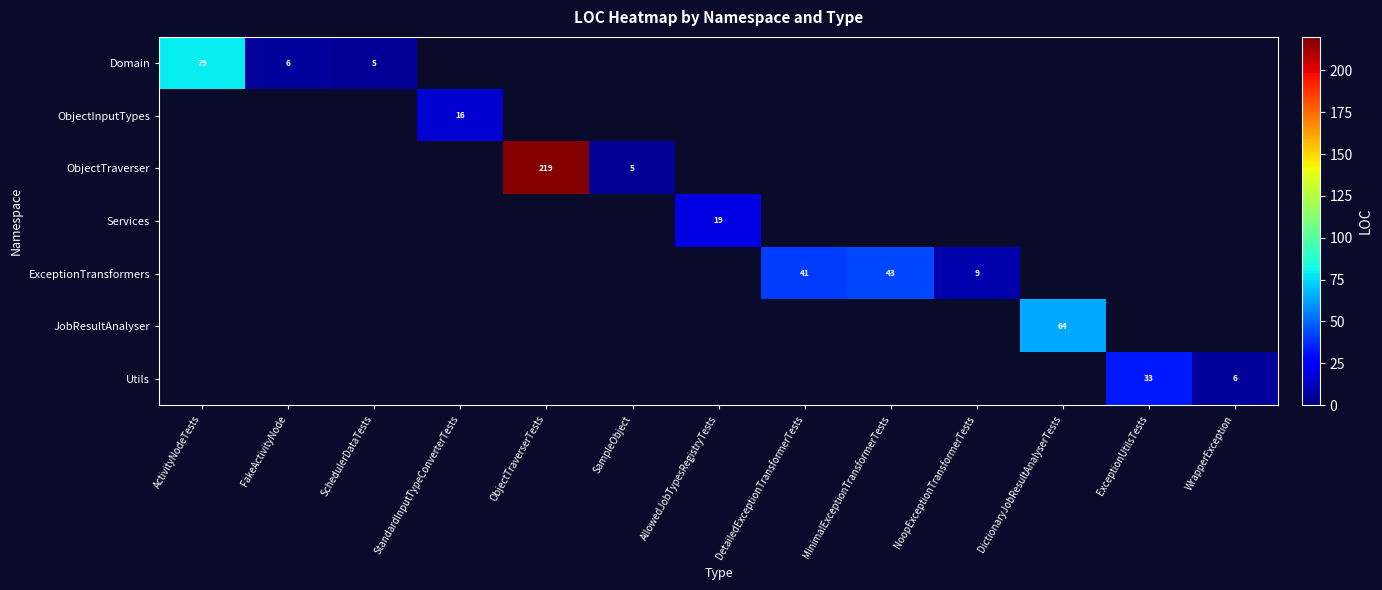

The Domain series shows 5 at SchedulerDataTests. True or false?

True